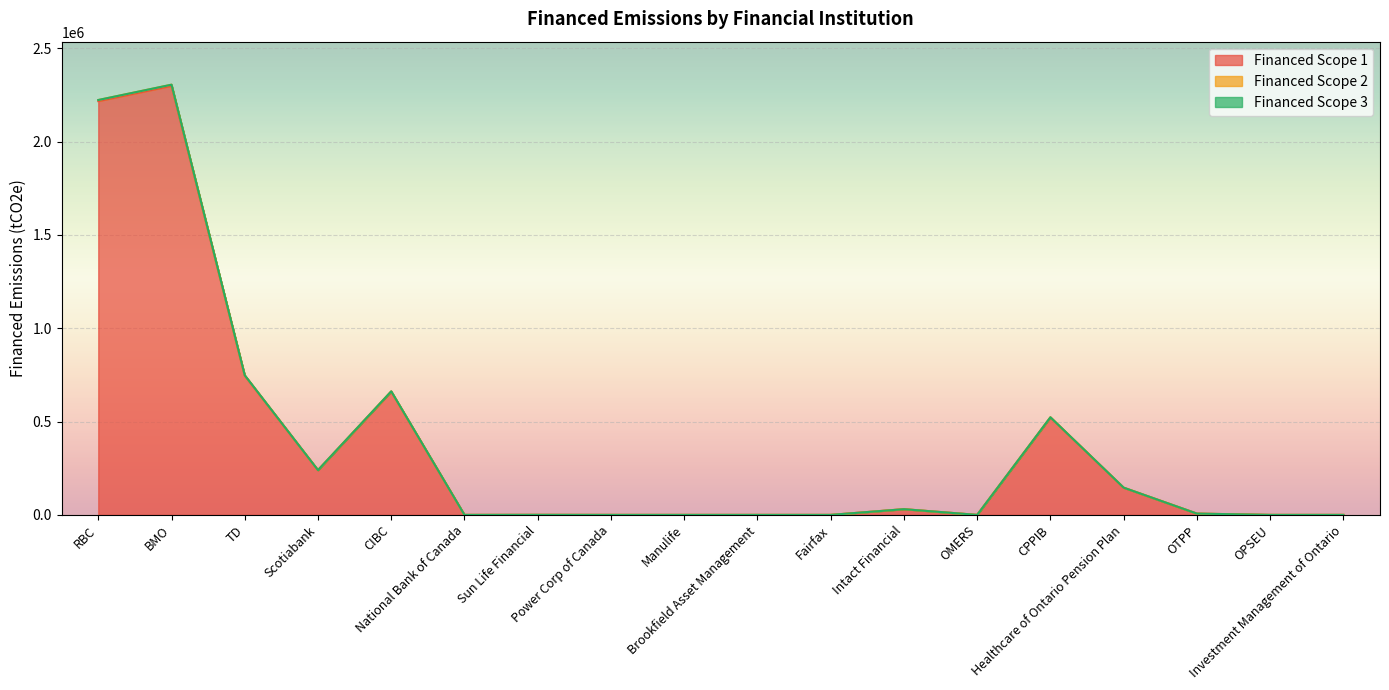

Count the number of categories in the chart.

18